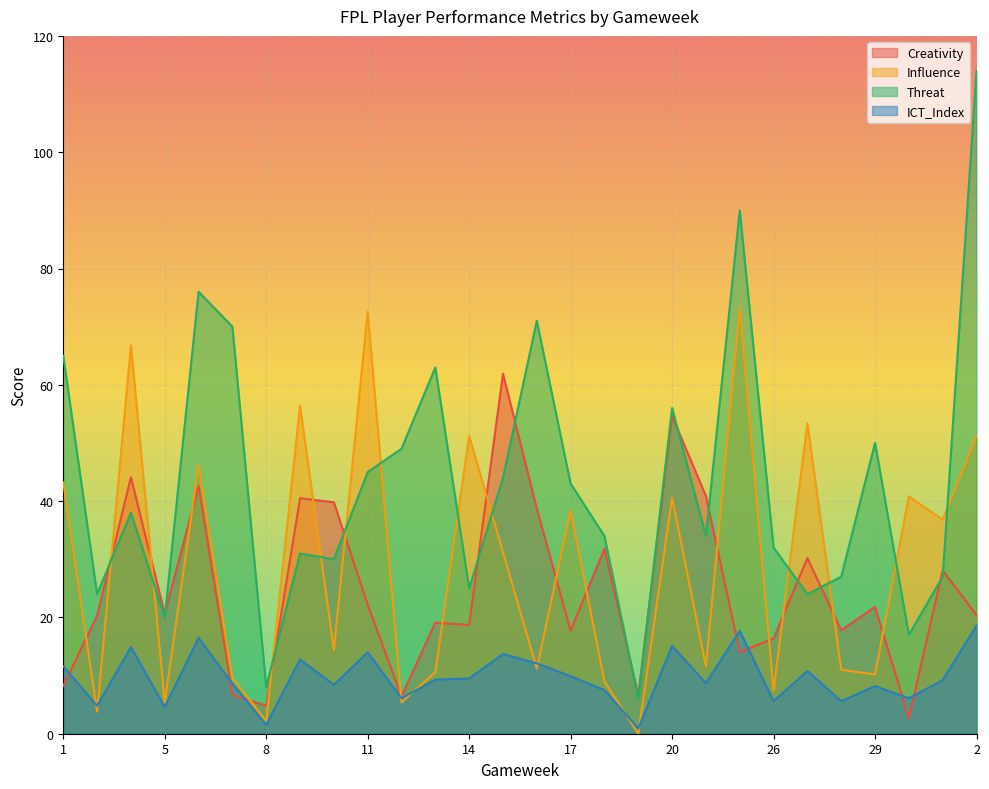

What is the sum of all Creativity values?

697.6